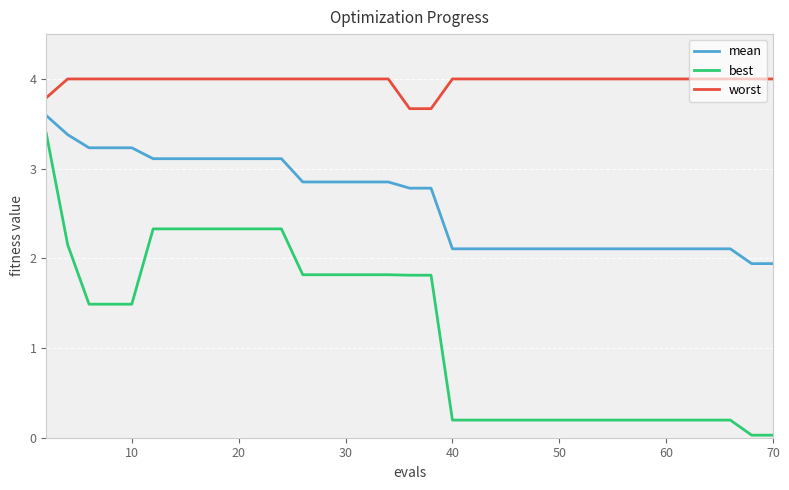

Rank the series by their average value, from highest to lowest.

worst, mean, best